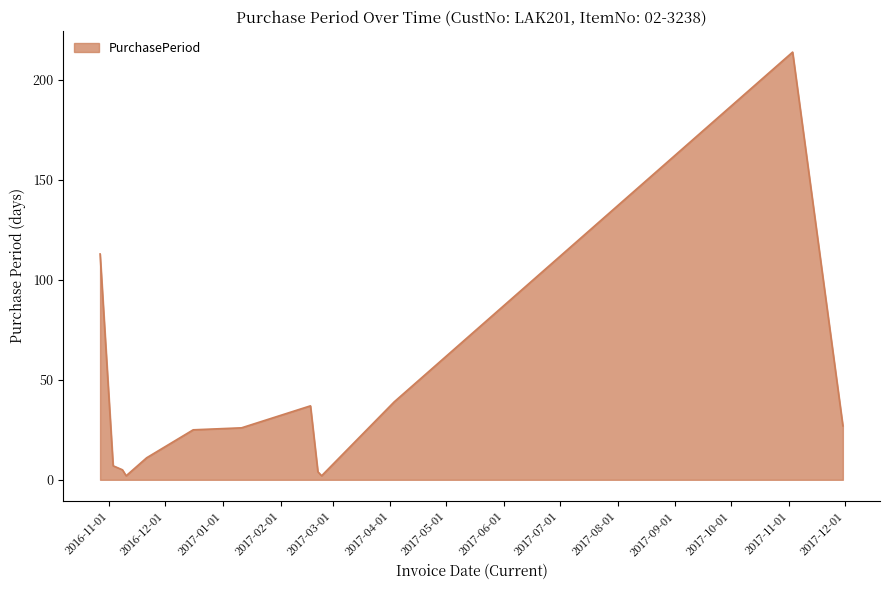

How many lines are shown in the chart?

1